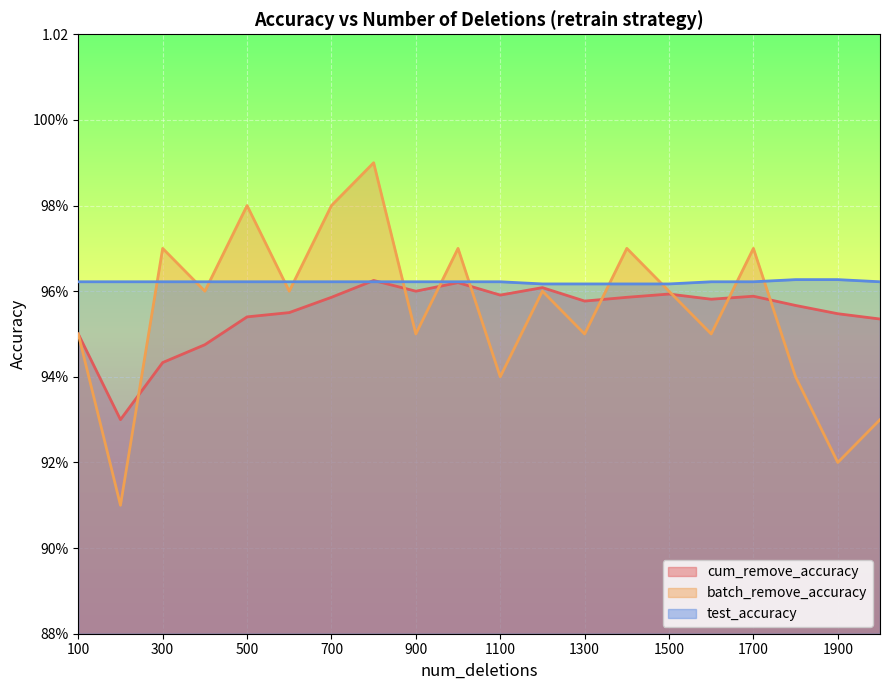

Reading right to left, transcribe all the data shown in this chart.

cum_remove_accuracy: 2000=1.0	1900=1.0	1800=1.0	1700=1.0	1600=1.0	1500=1.0	1400=1.0	1300=1.0	1200=1.0	1100=1.0	1000=1.0	900=1.0	800=1.0	700=1.0	600=1.0	500=1.0	400=0.9	300=0.9	200=0.9	100=0.9
batch_remove_accuracy: 2000=0.9	1900=0.9	1800=0.9	1700=1.0	1600=0.9	1500=1.0	1400=1.0	1300=0.9	1200=1.0	1100=0.9	1000=1.0	900=0.9	800=1.0	700=1.0	600=1.0	500=1.0	400=1.0	300=1.0	200=0.9	100=0.9
test_accuracy: 2000=1.0	1900=1.0	1800=1.0	1700=1.0	1600=1.0	1500=1.0	1400=1.0	1300=1.0	1200=1.0	1100=1.0	1000=1.0	900=1.0	800=1.0	700=1.0	600=1.0	500=1.0	400=1.0	300=1.0	200=1.0	100=1.0